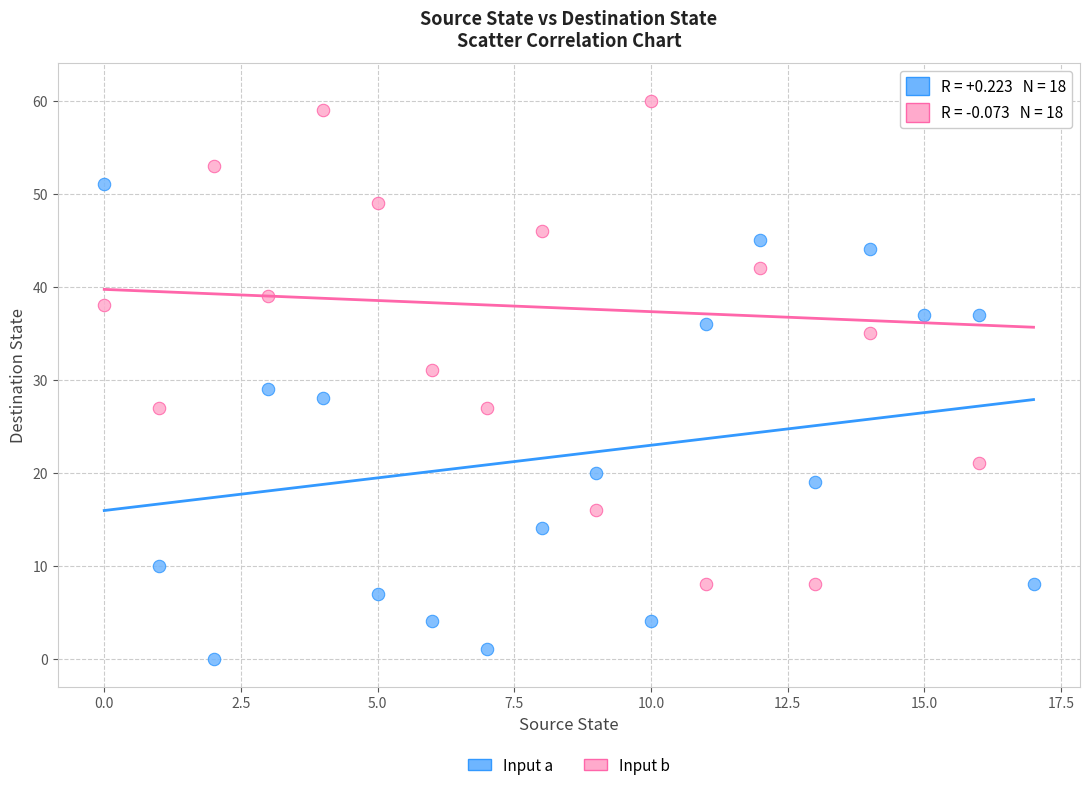

Across all data points, what is the range of Y values (max minus min)?

61